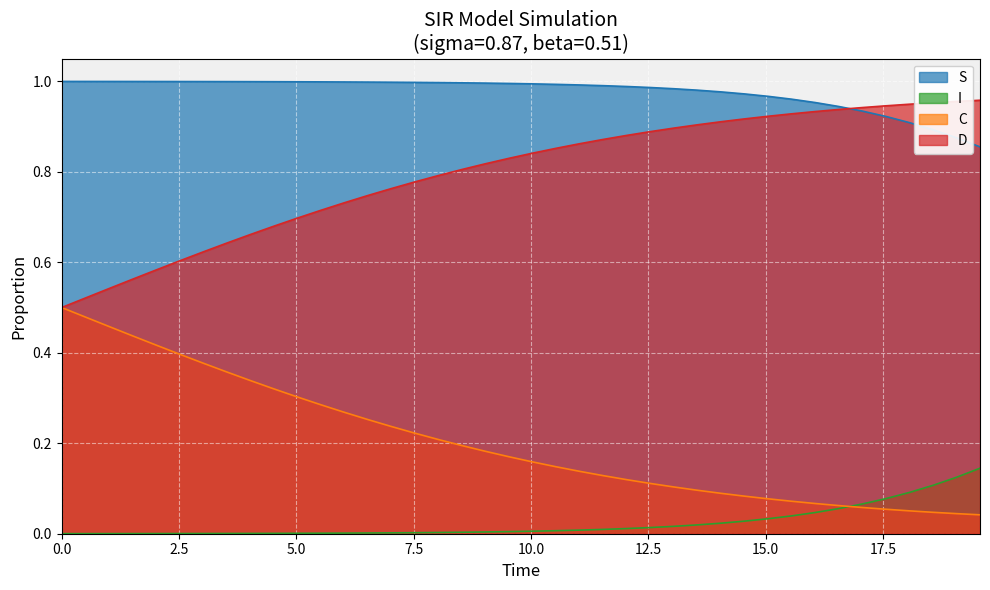

Which series has the largest total across all categories?

S